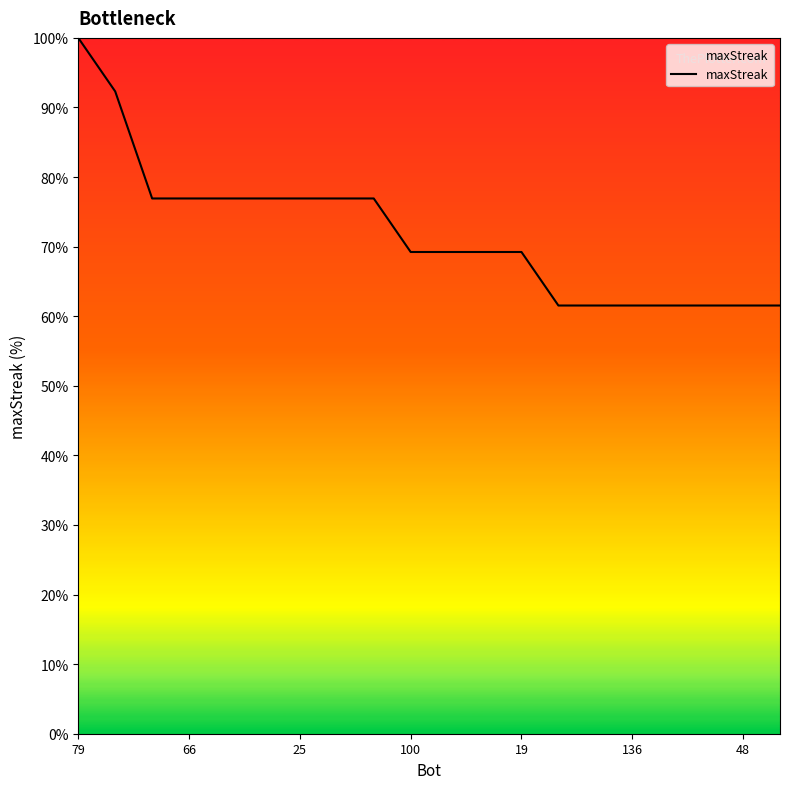

What is the smallest value displayed?

61.5